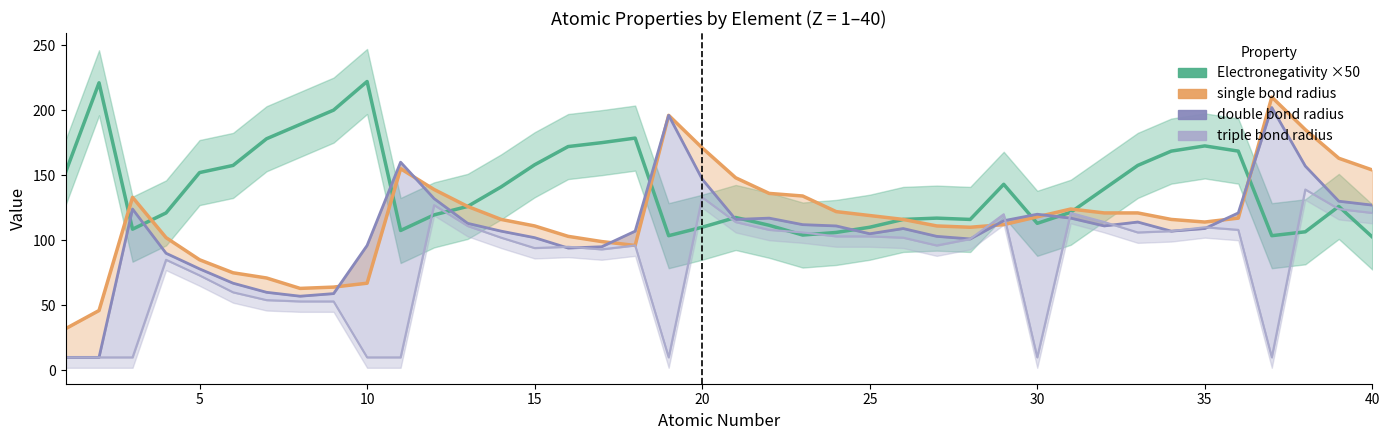

At which label is triple closest to 74?

5